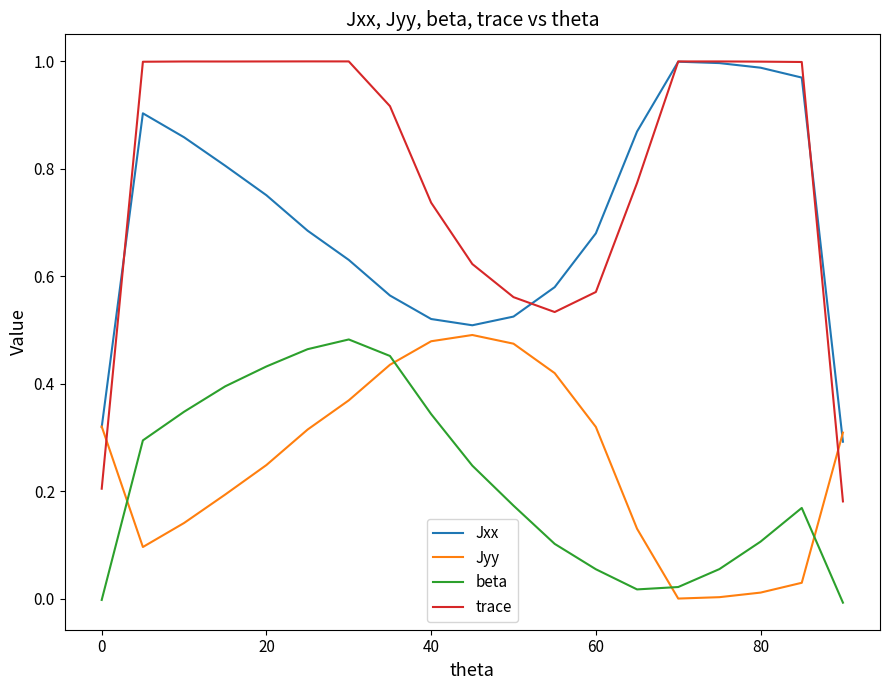

Which series has the largest total across all categories?

trace